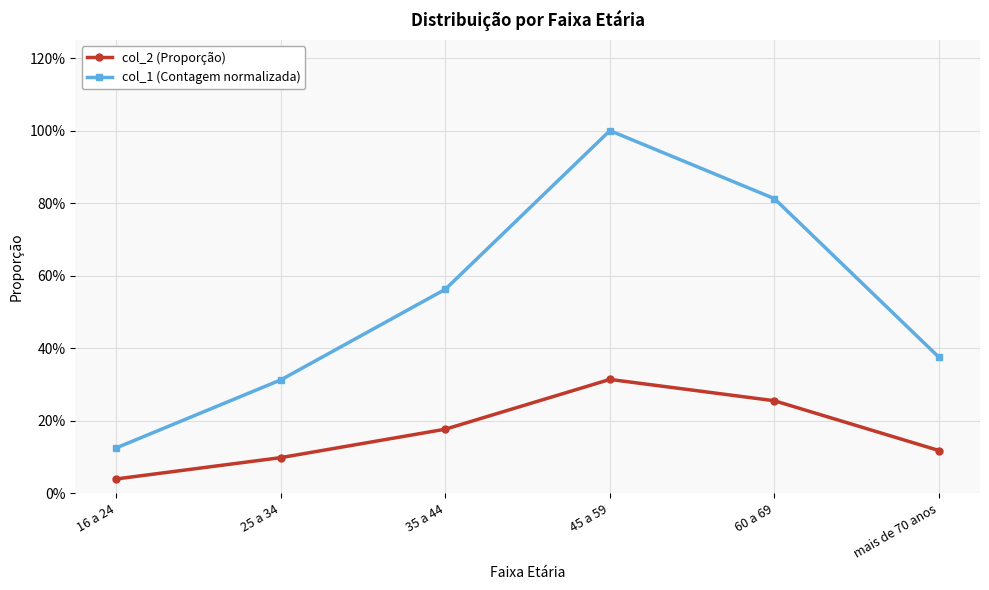

Is the value of col_2 (Proporção) at 16 a 24 greater than the value of col_1 (Contagem normalizada) at 25 a 34?

No